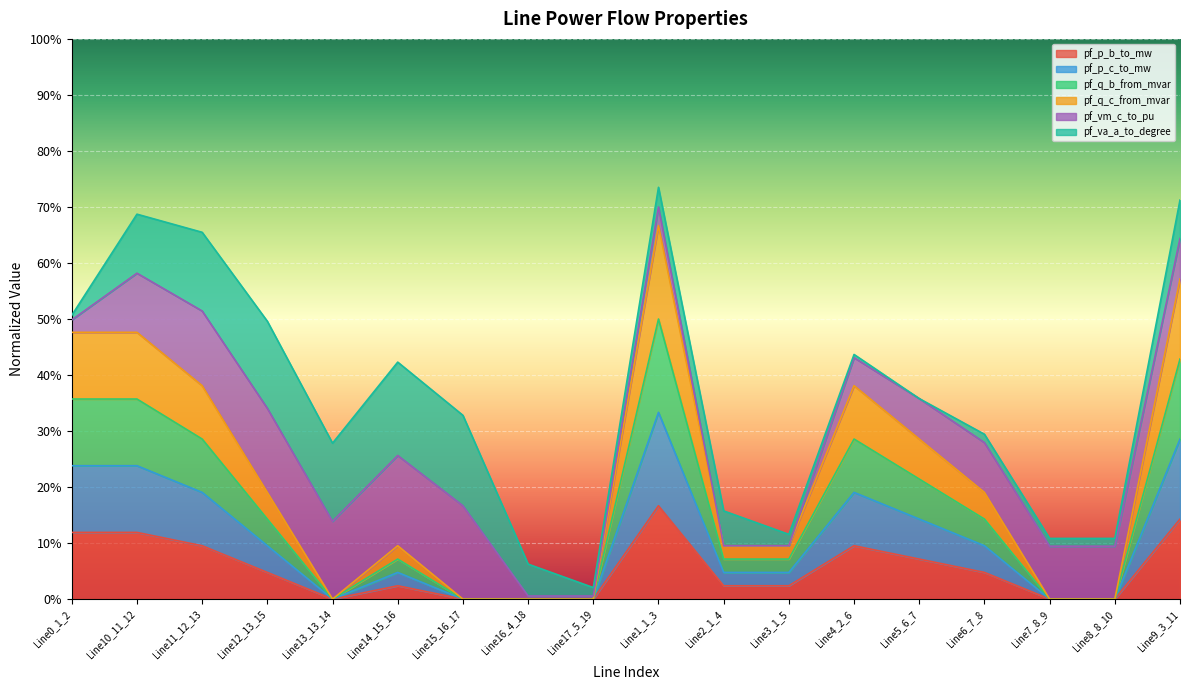

What is the label of the 18th point from the left?

Line9_3_11